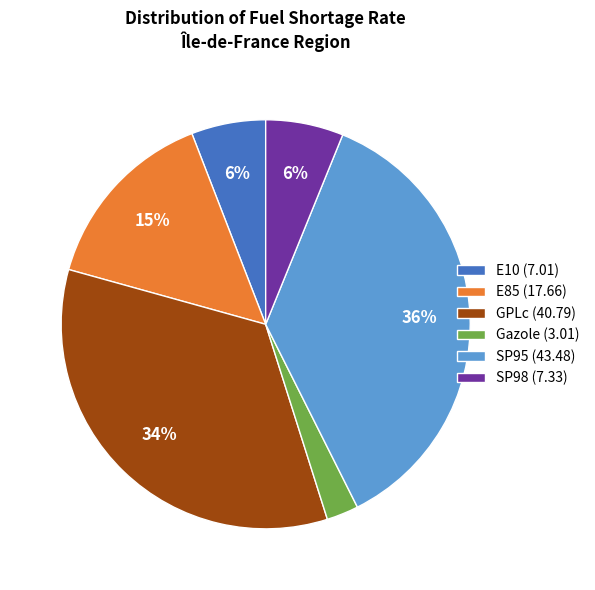

What is the smallest slice in the pie chart?

Gazole